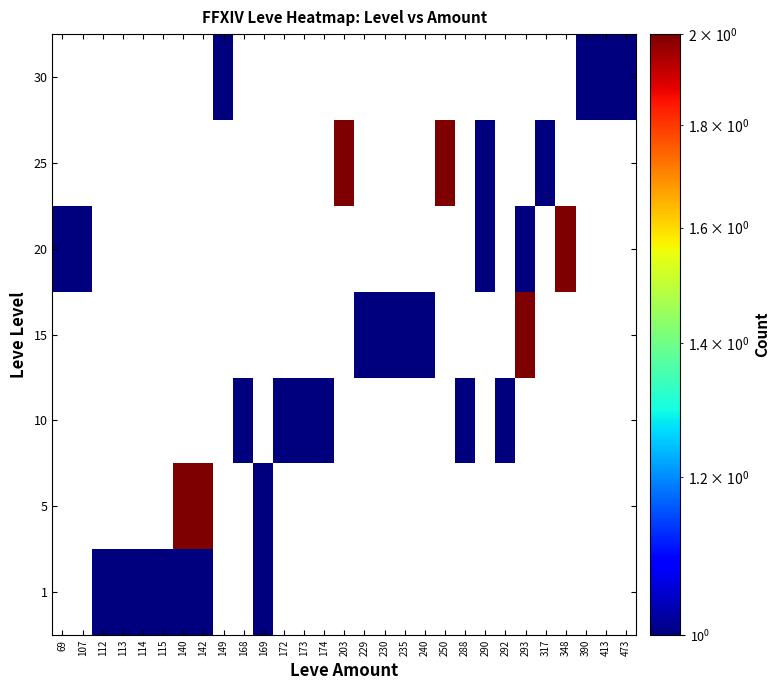

What is the greatest value displayed?

2.0